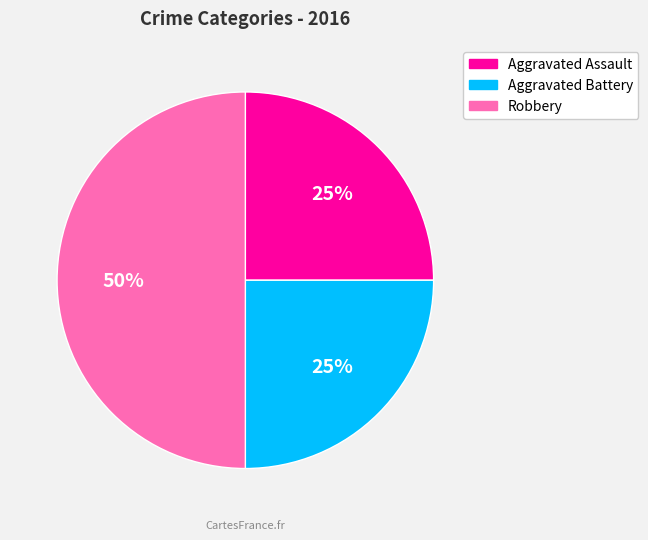

Which category has the biggest portion of the pie?

Robbery